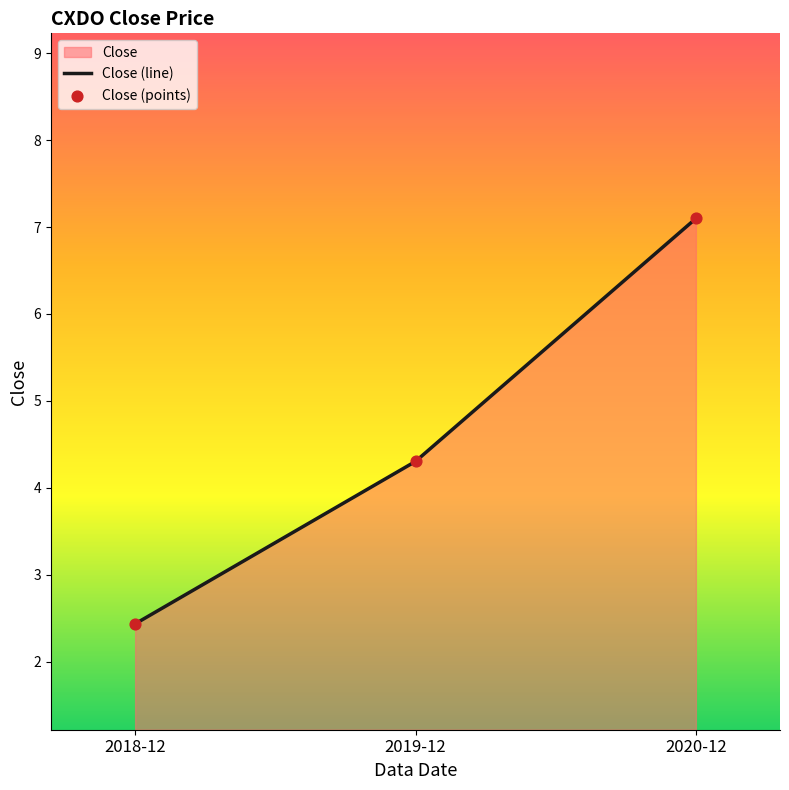

What is the change in value from 2018-12 to 2020-12?

+4.7